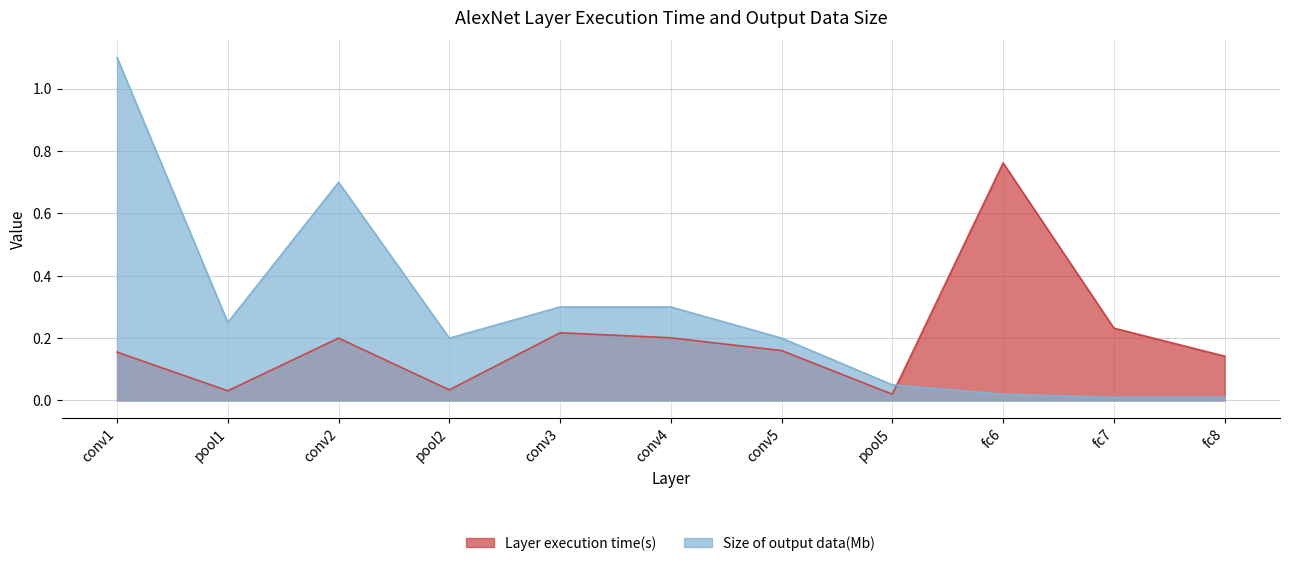

Is it true that Size of output data(Mb) equals 0.3 at conv5?

False